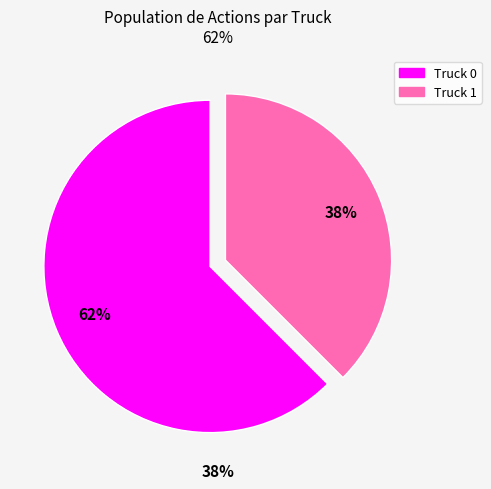

To the nearest percent, what percentage of the pie is Truck 1?

38%